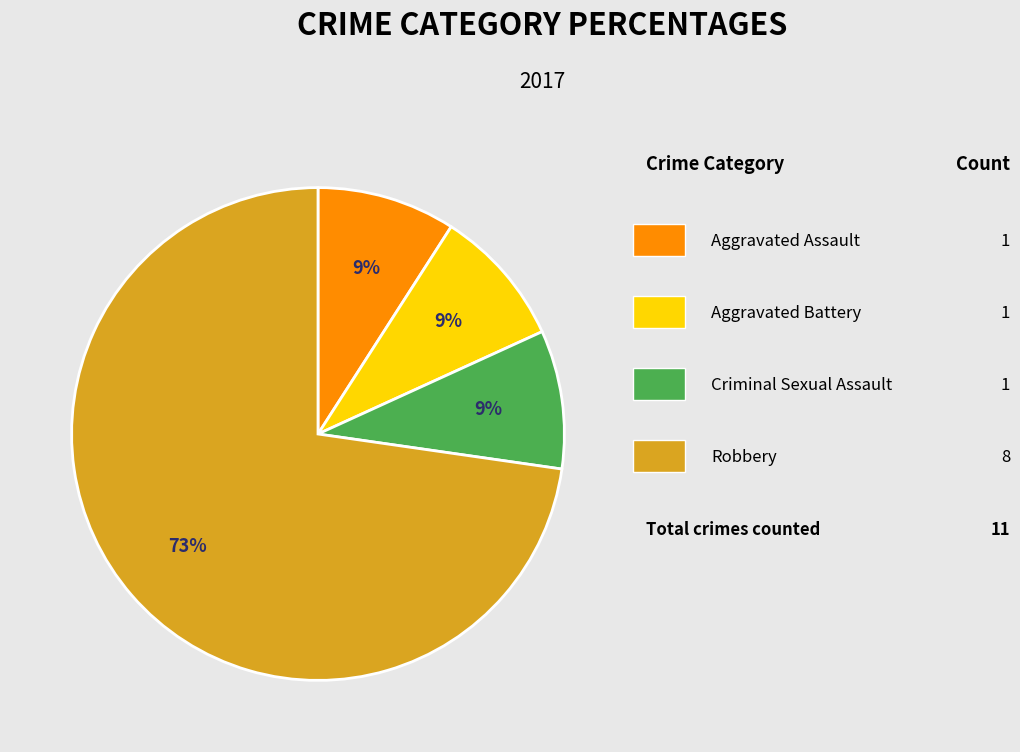

To the nearest percent, what is the difference between the largest and smallest slice percentages?

64%